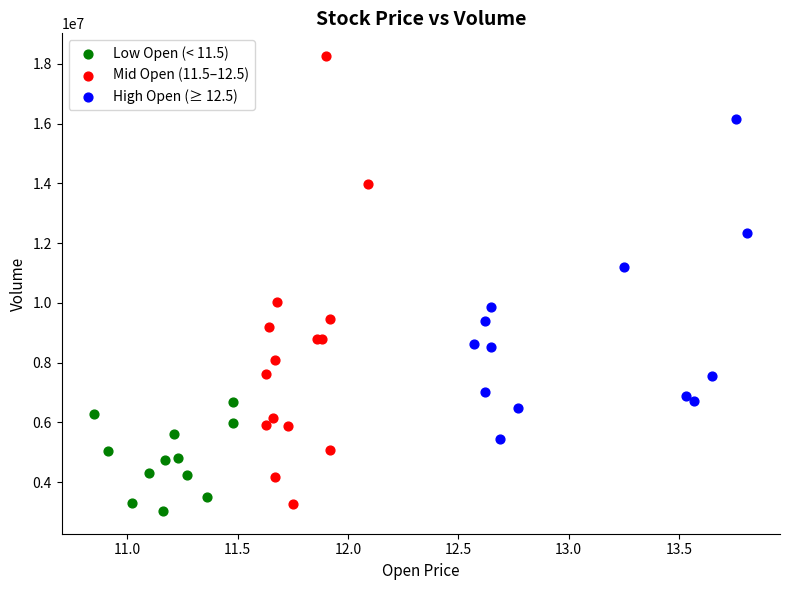

Which series contains the highest Y value?

Mid Open (11.5–12.5)